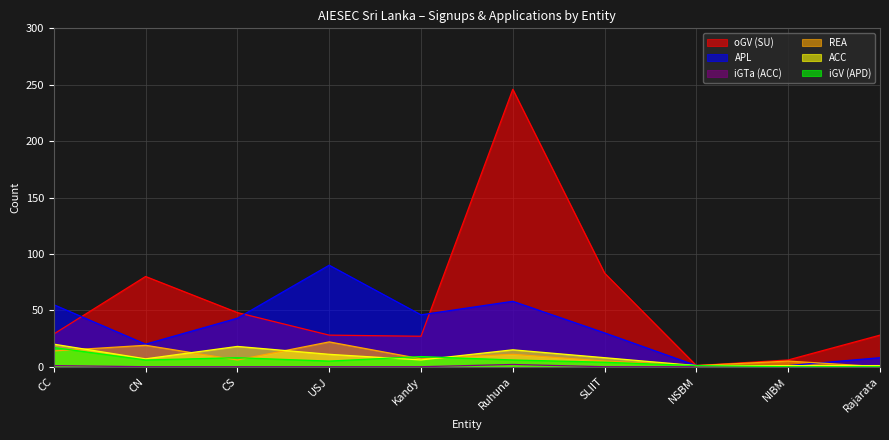

Rank the series at SLIIT from highest to lowest value.

oGV (SU), APL, ACC, REA, iGV (APD), iGTa (ACC)